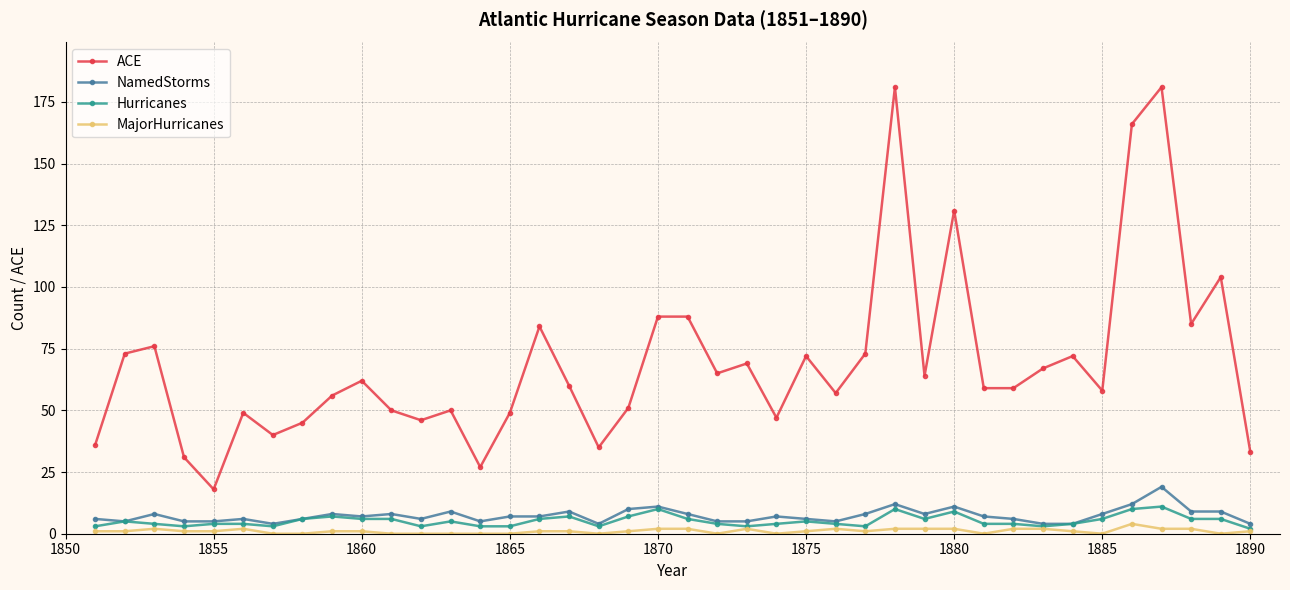

At how many categories does at least one series exceed 162?

3